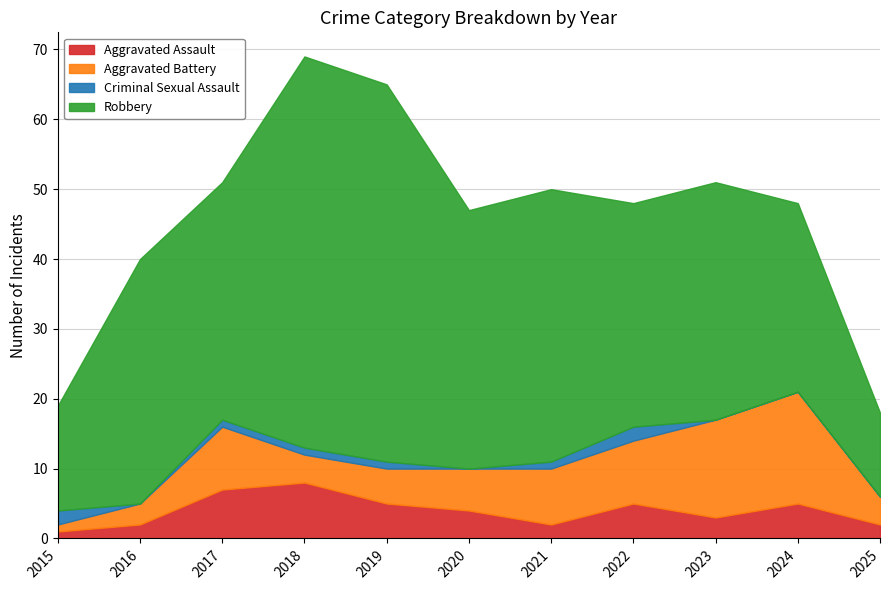

What is the sum of all Robbery values?

375